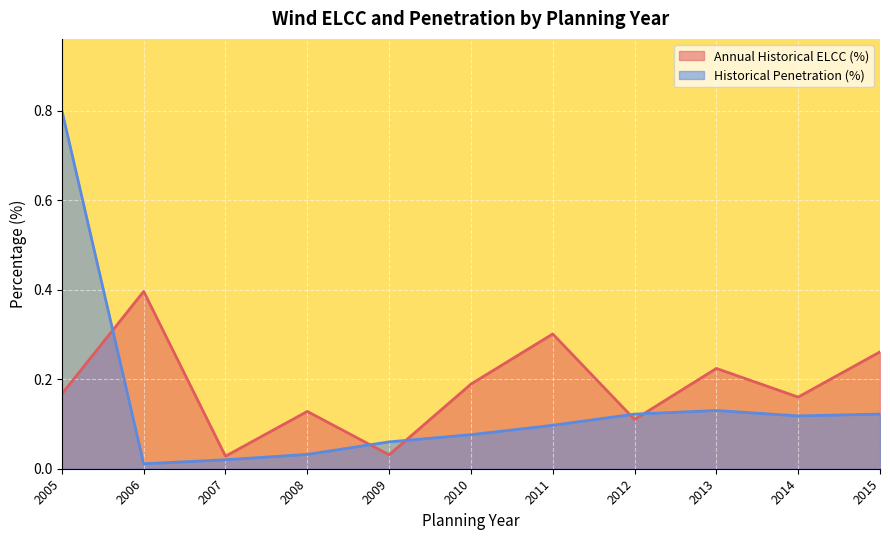

True or false: Annual Historical ELCC (%) has more than 2 points higher than both neighbors.

True